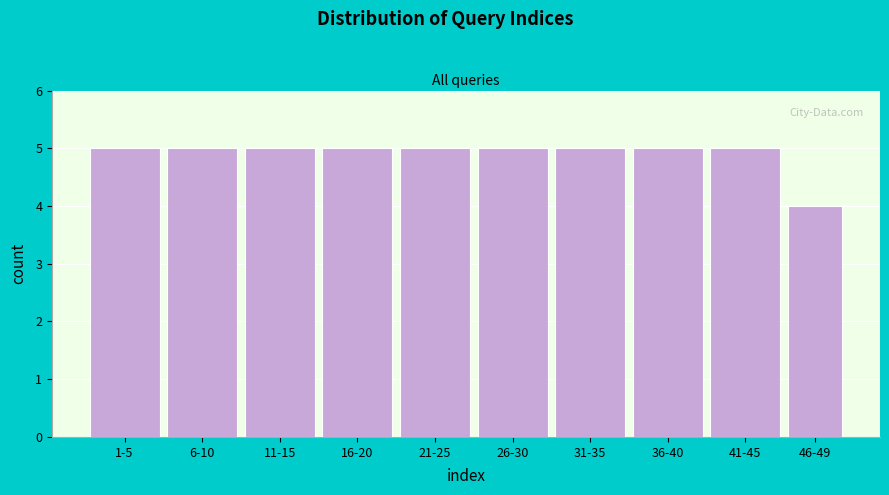

Reading left to right, transcribe all the data shown in this chart.

5	5	5	5	5	5	5	5	5	4